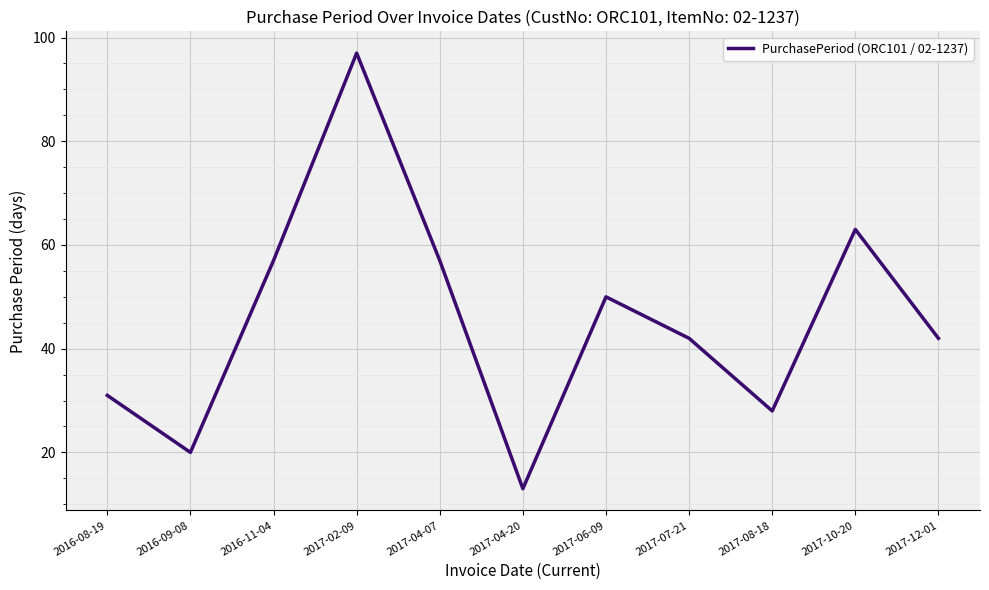

What is the maximum value shown in the chart?

97